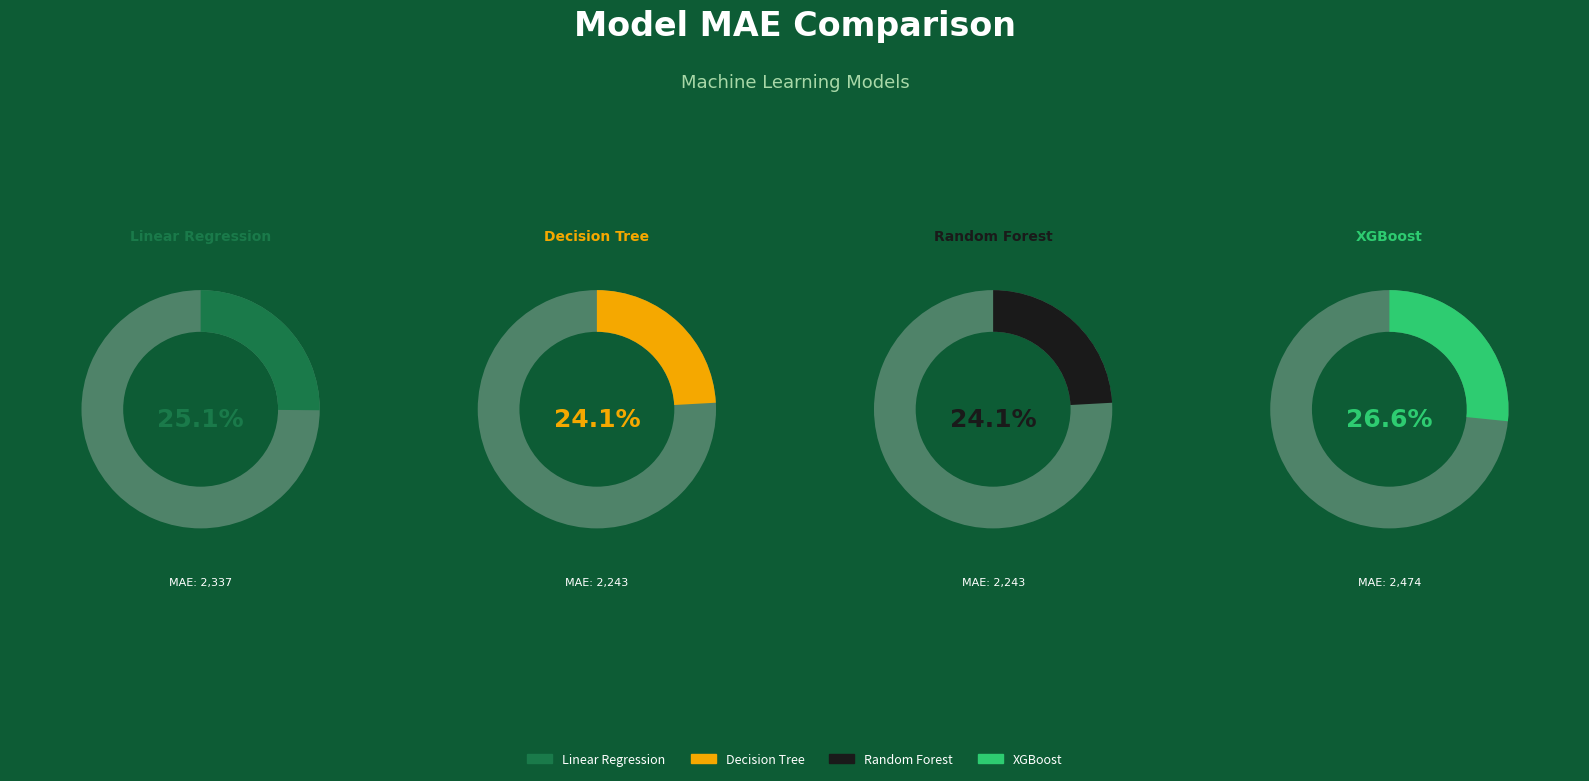

What percentage is NOT represented by XGBoost?

73.4%